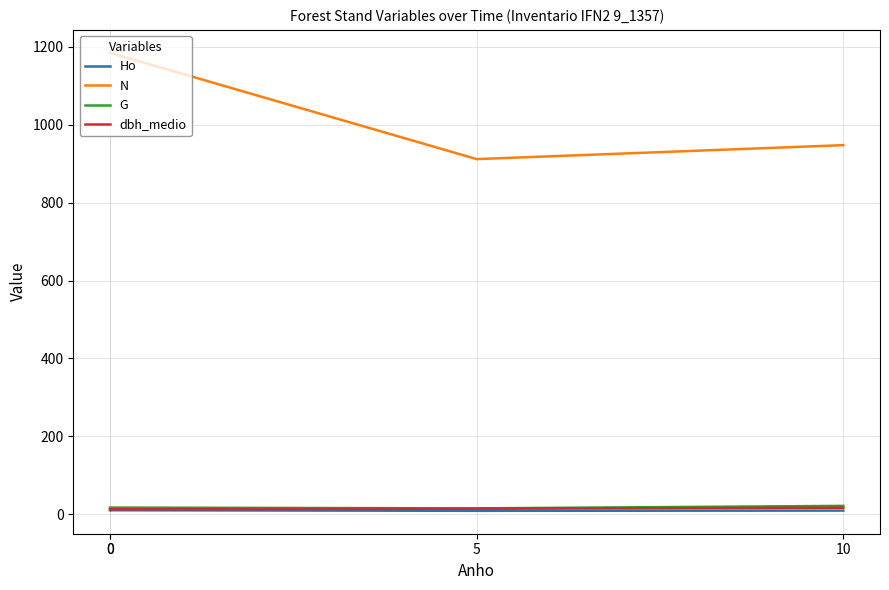

What is the difference between the maximum and second lowest values in the G series?

4.3